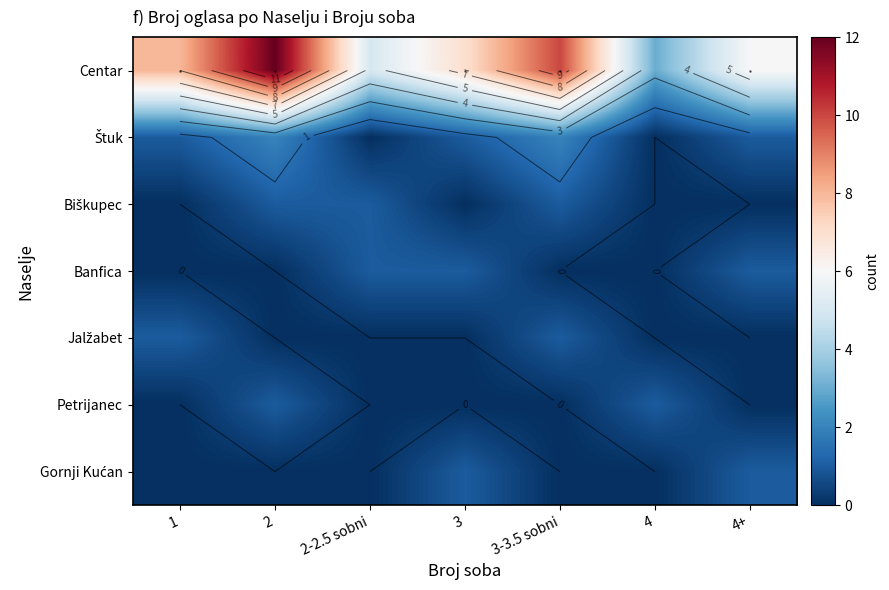

How many series are shown in this chart?

7